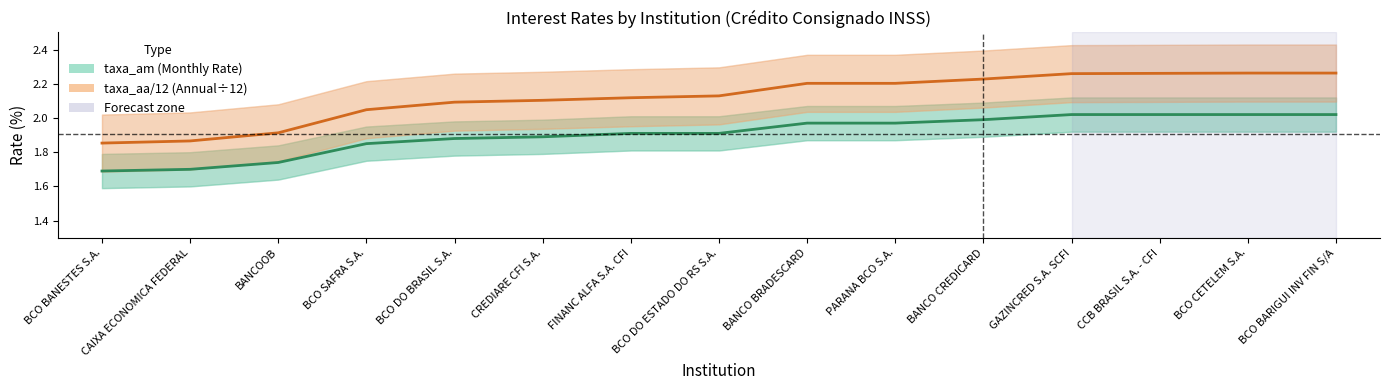

The value of taxa_aa/12 (Annual÷12) at CCB BRASIL S.A. - CFI is 3.5. True or false?

False